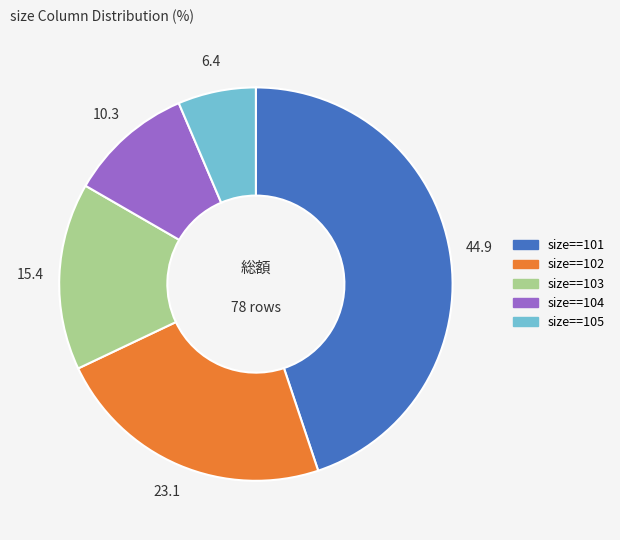

Is there any slice that represents more than half of the pie?

No